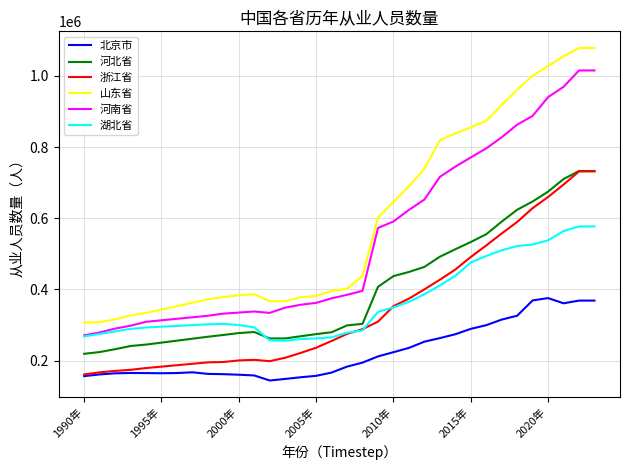

True or false: 河南省 and 浙江省 intersect in this chart.

False